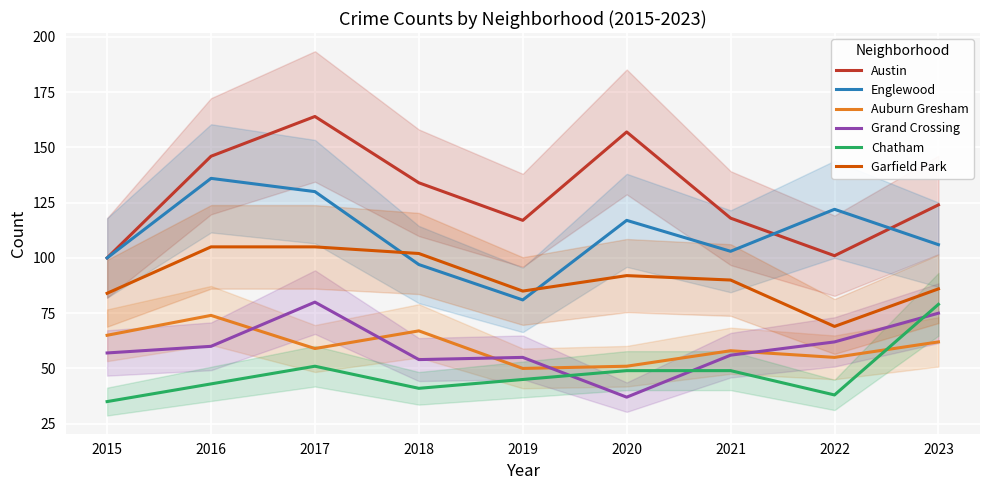

At which category does Austin reach its first local peak?

2017